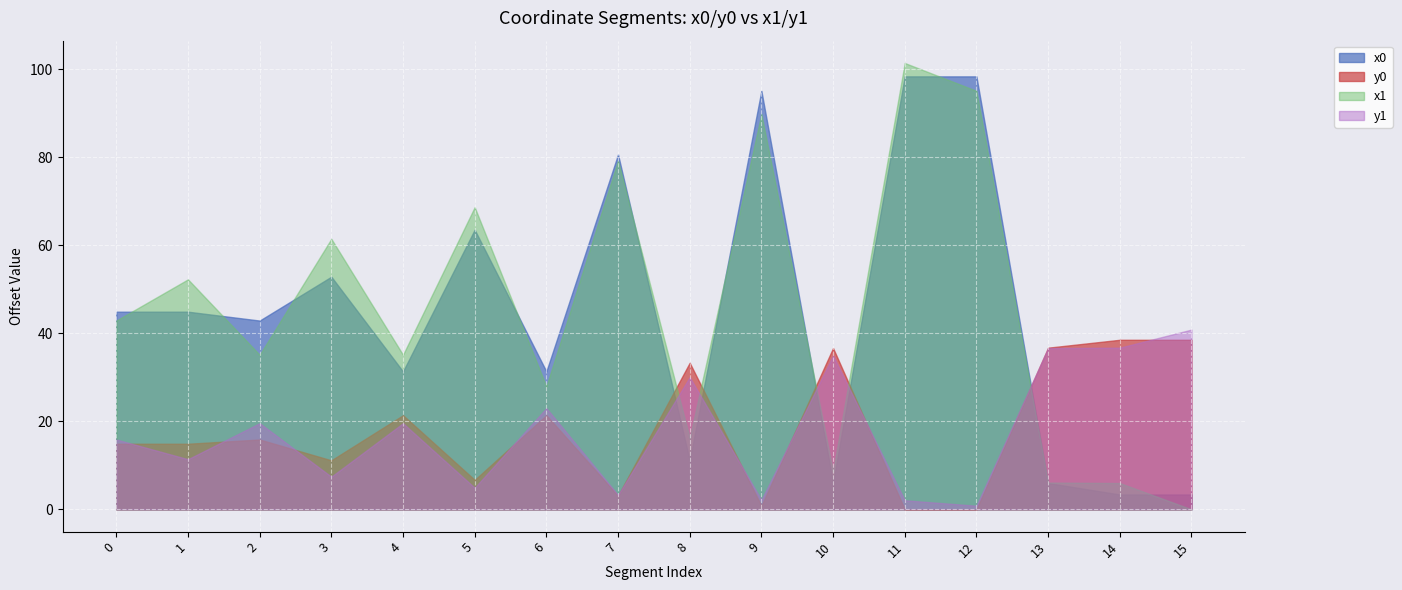

Which label corresponds to the largest value in the chart?

11